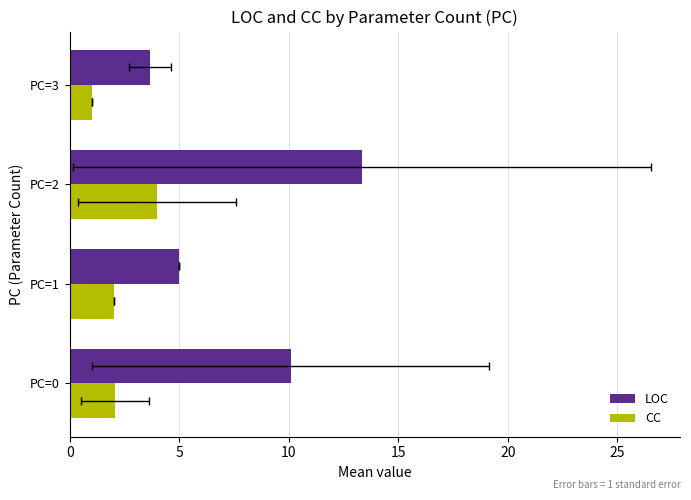

The CC series shows 2.9 at PC=1. True or false?

False